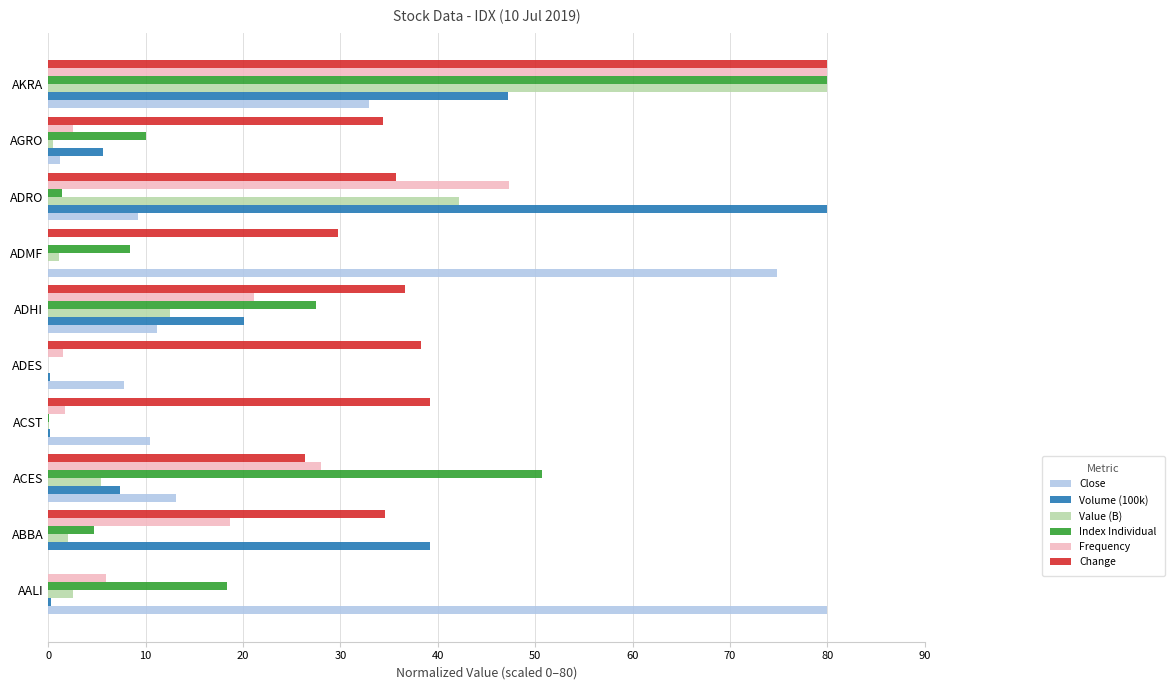

Where is Close nearest to the value 40?

AKRA